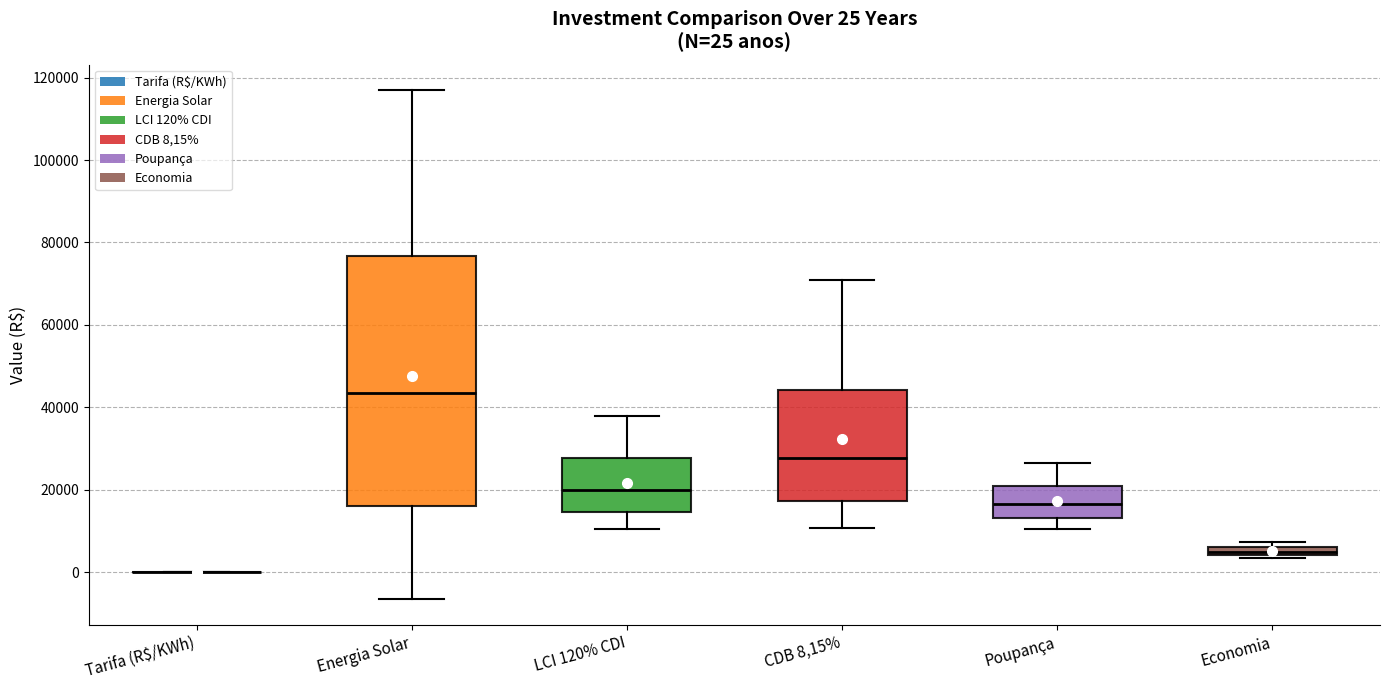

Which box is the tallest, from its lower edge to its upper edge?

Energia Solar